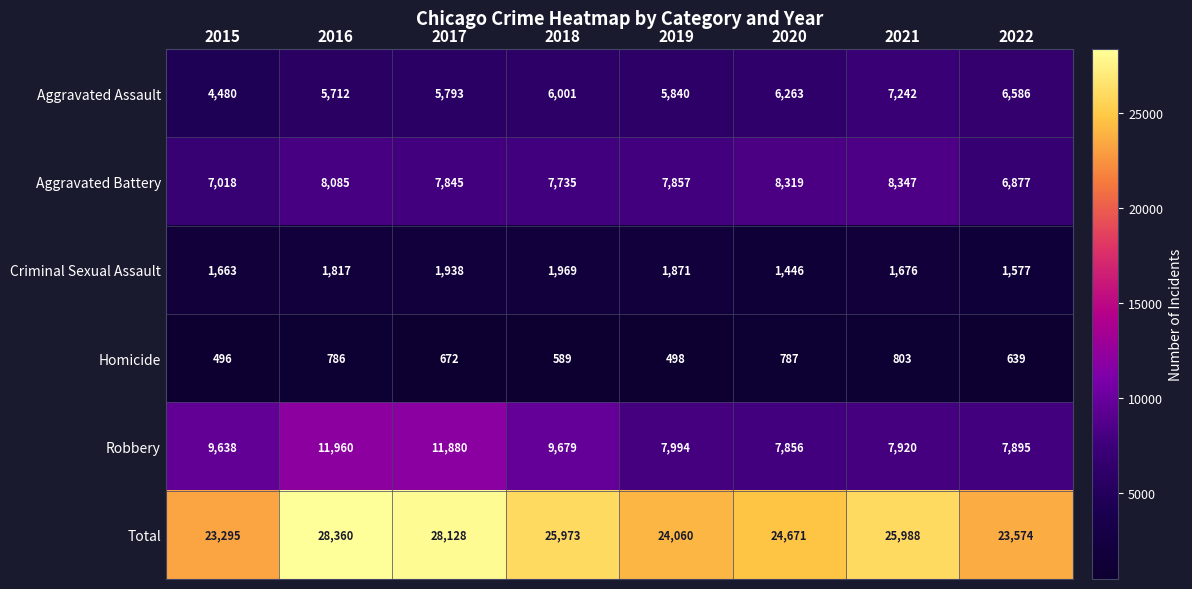

What is the difference between the highest and lowest values at 2015?

22799